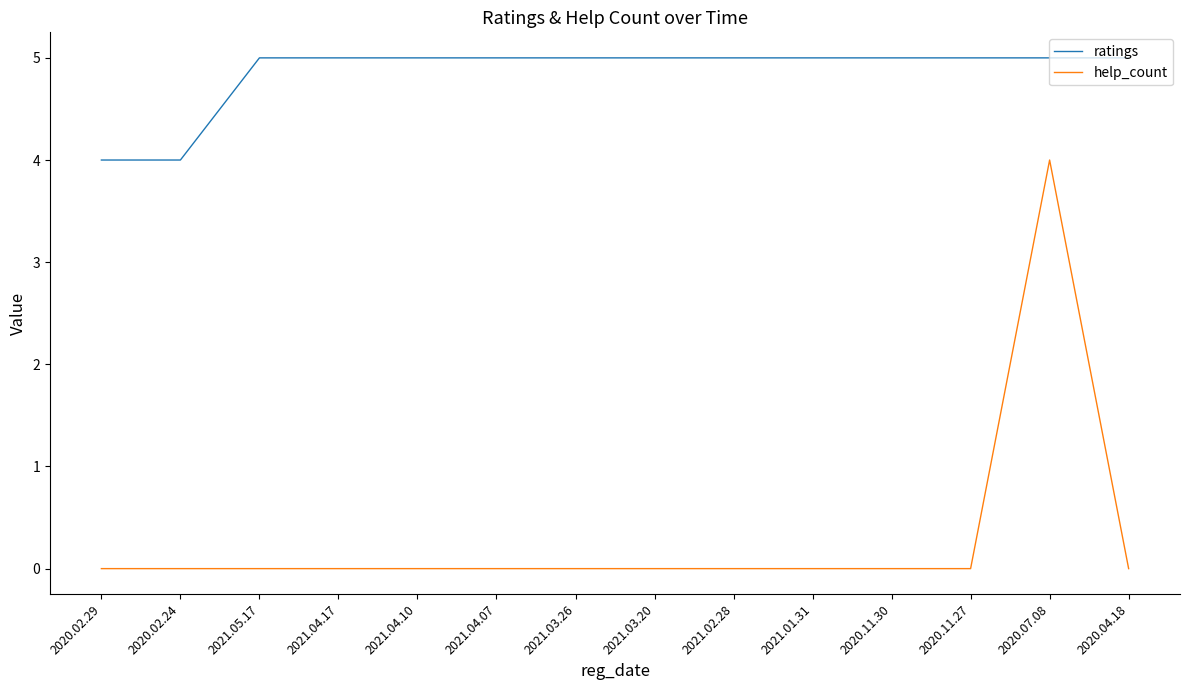

True or false: ratings has a value of 3 at 2021.03.20.

False